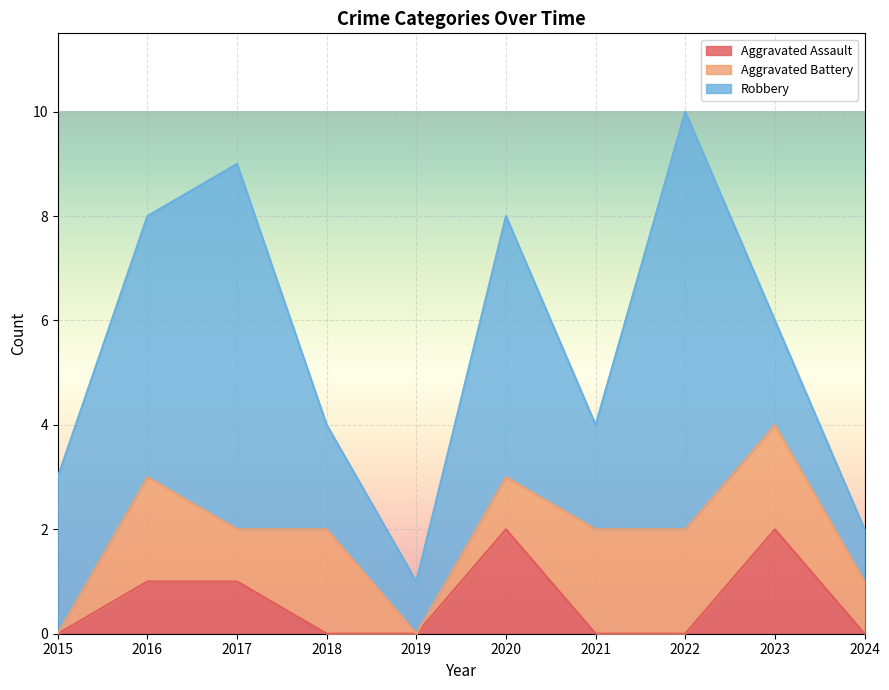

How many interior local valleys does the Robbery series have?

2